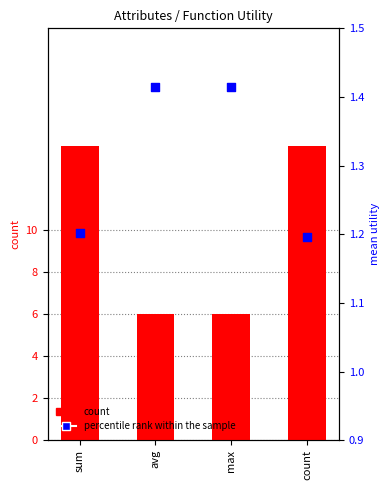

At which category is the sum across all series the highest?

sum